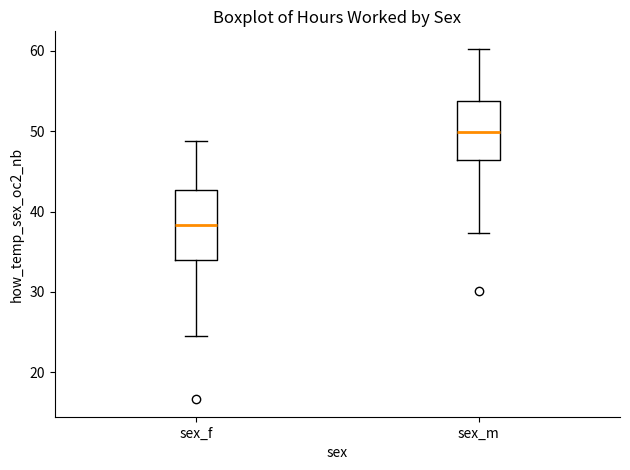

Reading left to right, read every box against the y-axis: the position of its median line, the range the box covers, and the ends of its whiskers. The values are not printed on the chart, so give them approximately, as read against the axis.

sex_f: median 38, box 34 to 43, whiskers 25 to 49
sex_m: median 50, box 46 to 54, whiskers 37 to 60